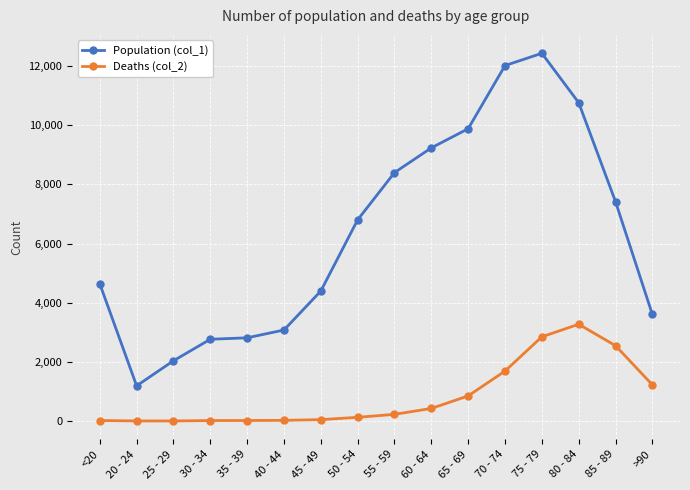

What is the label of the 12th point from the left?

70 - 74